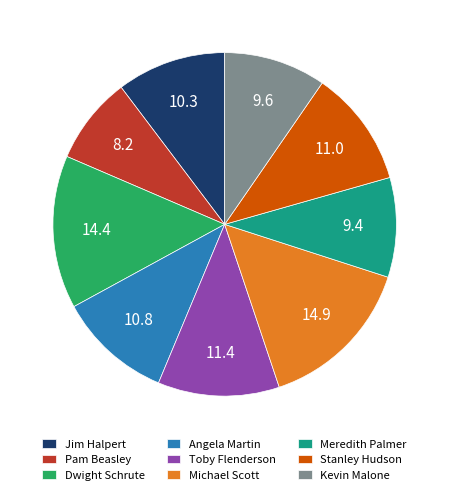

Which has a higher value, Jim Halpert or Meredith Palmer?

Jim Halpert